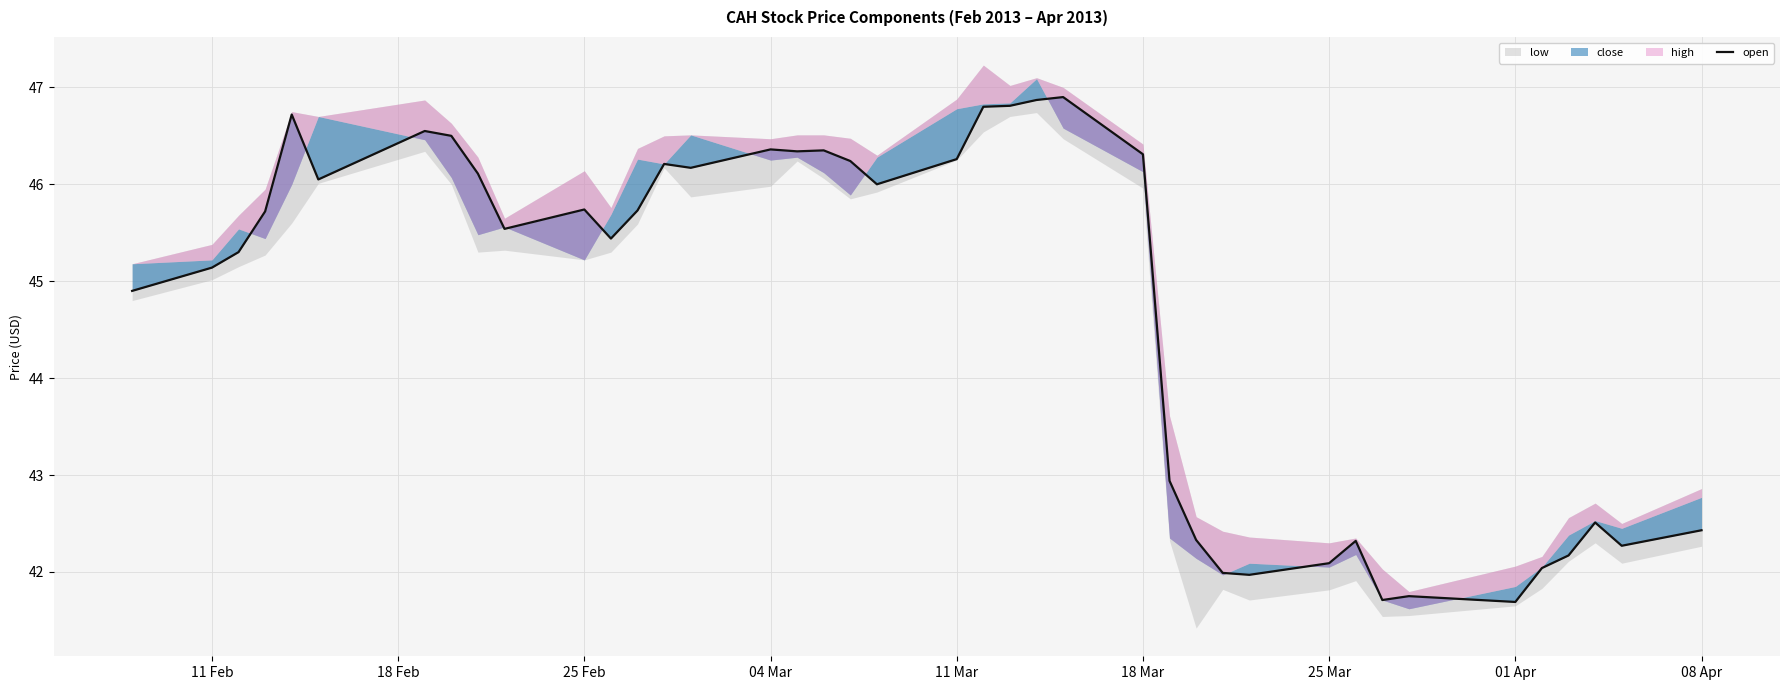

True or false: the data shows 29.4 at 25 Mar.

False